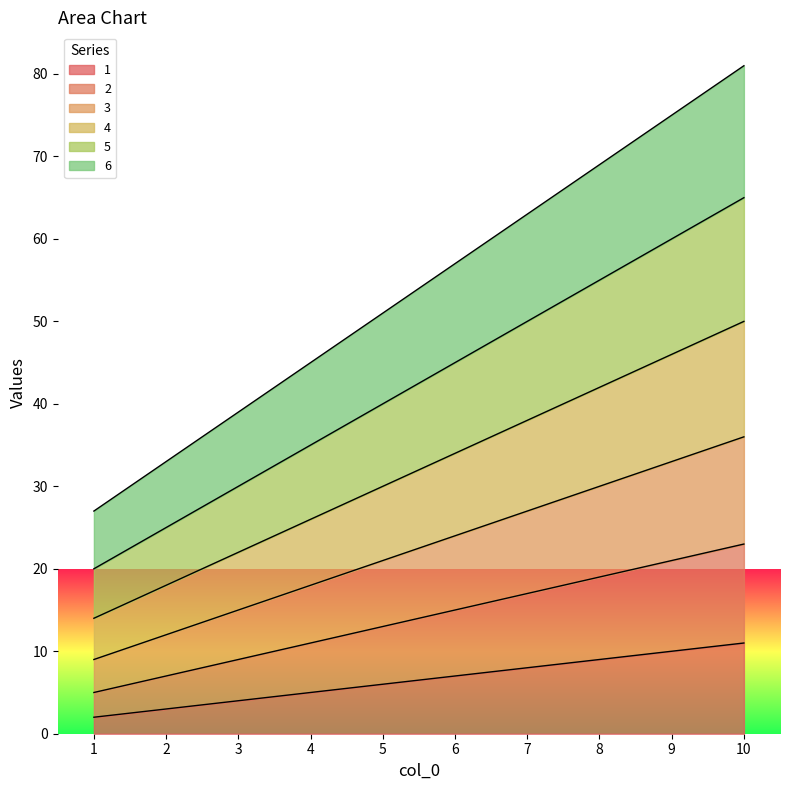

Does the chart have visible grid lines?

No